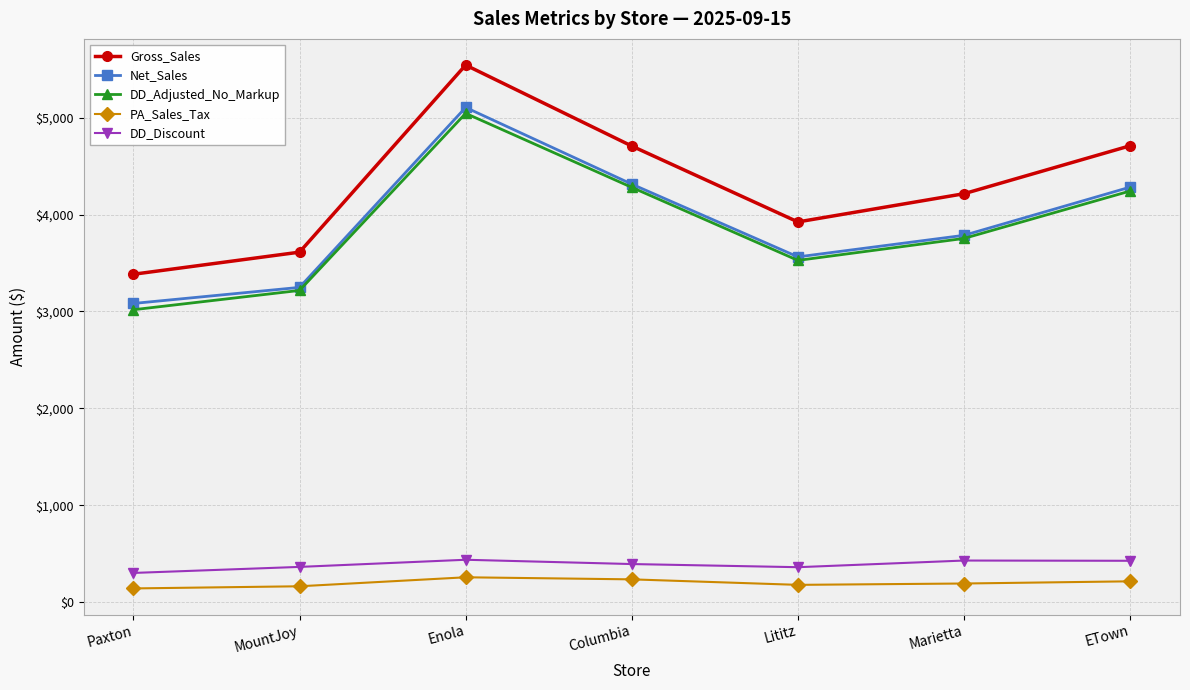

At which category does Gross_Sales reach its first local peak?

Enola